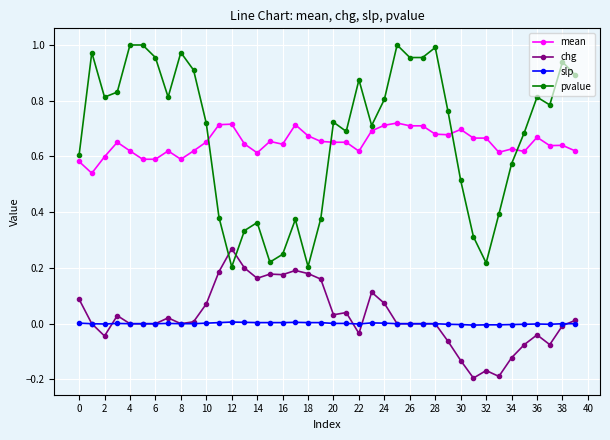

How many distinct data groups are displayed?

4